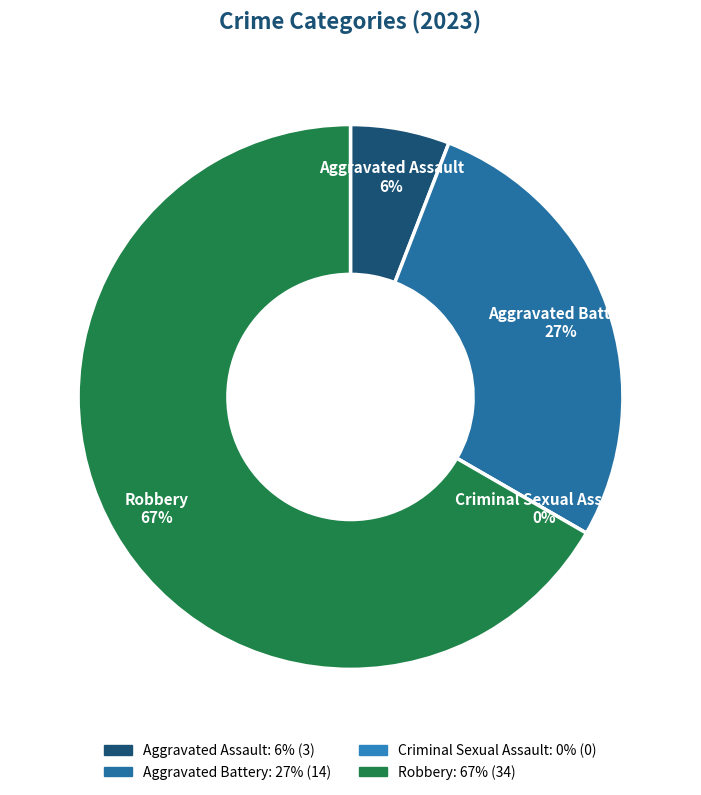

To the nearest percent, what is the combined percentage of Aggravated Assault and Robbery?

73%